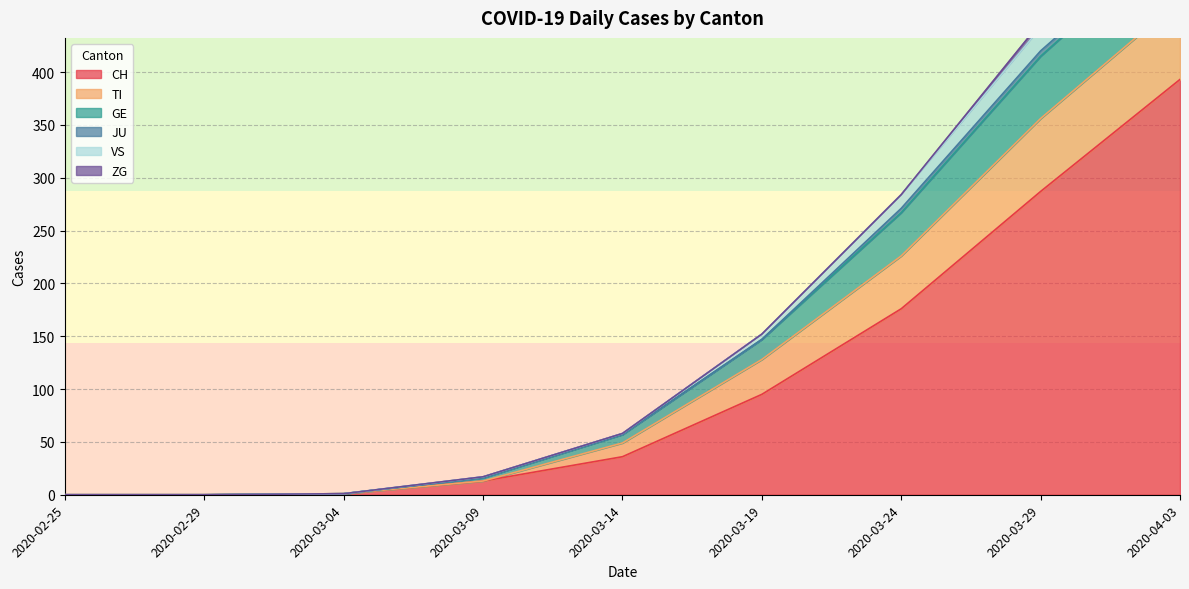

At which label is CH closest to 196?

2020-03-24